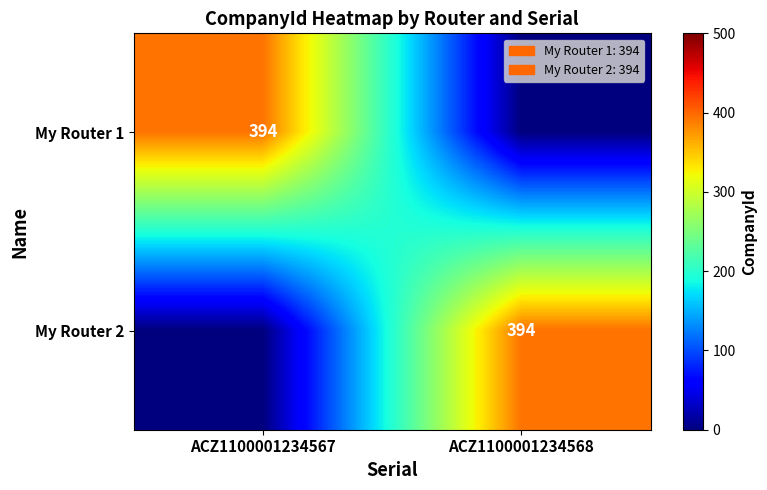

The value of My Router 2 at ACZ1100001234568 is 604. True or false?

False